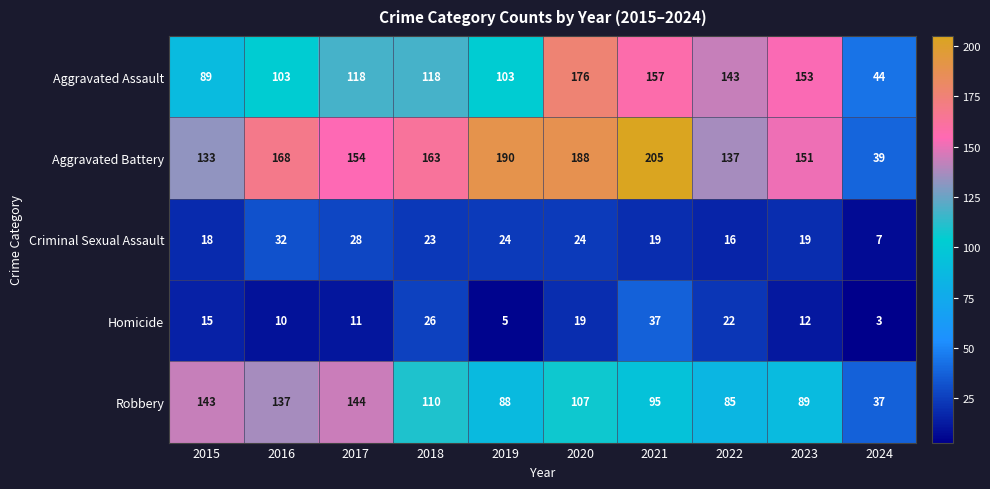

At which label does Robbery first exceed 107?

2015